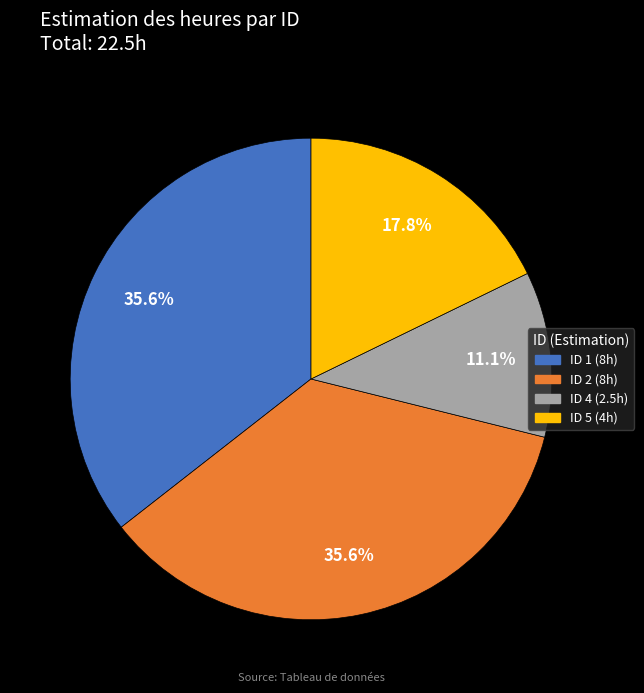

Which category has the smallest portion of the pie?

ID 4